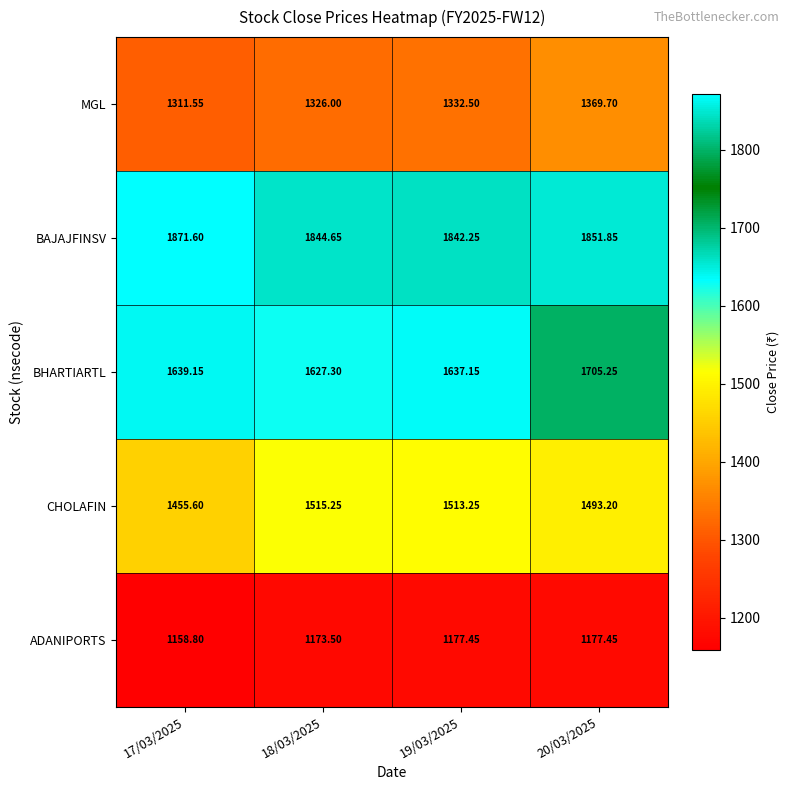

Which series has the widest spread of values?

BHARTIARTL